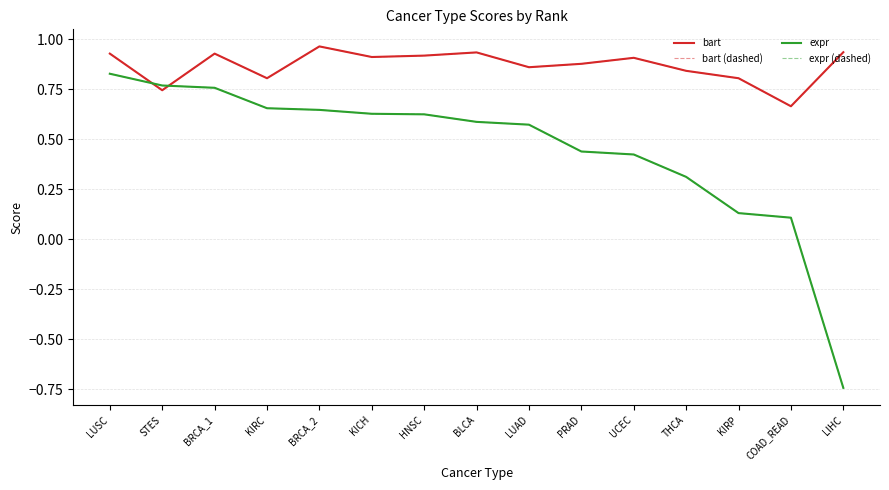

What is the sum of the bart (dashed) values at BLCA and STES?

1.7